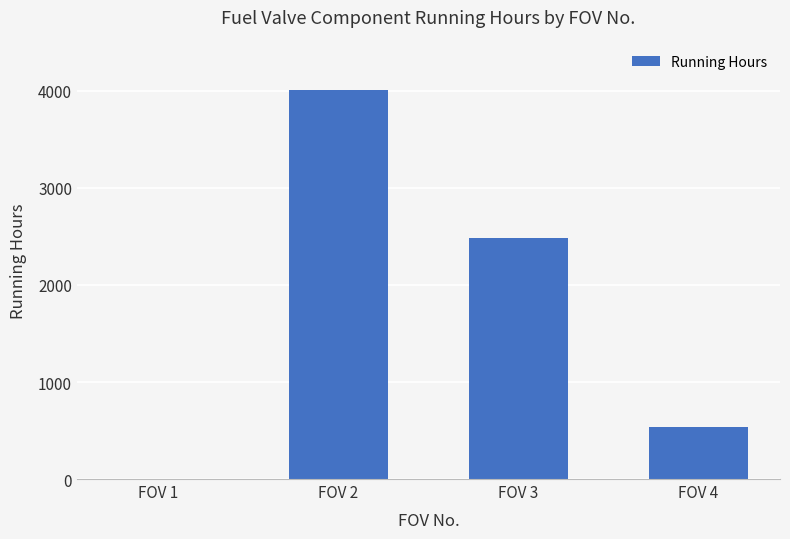

Reading left to right, list all the values displayed in this chart.

FOV 1=0	FOV 2=4008	FOV 3=2482	FOV 4=537